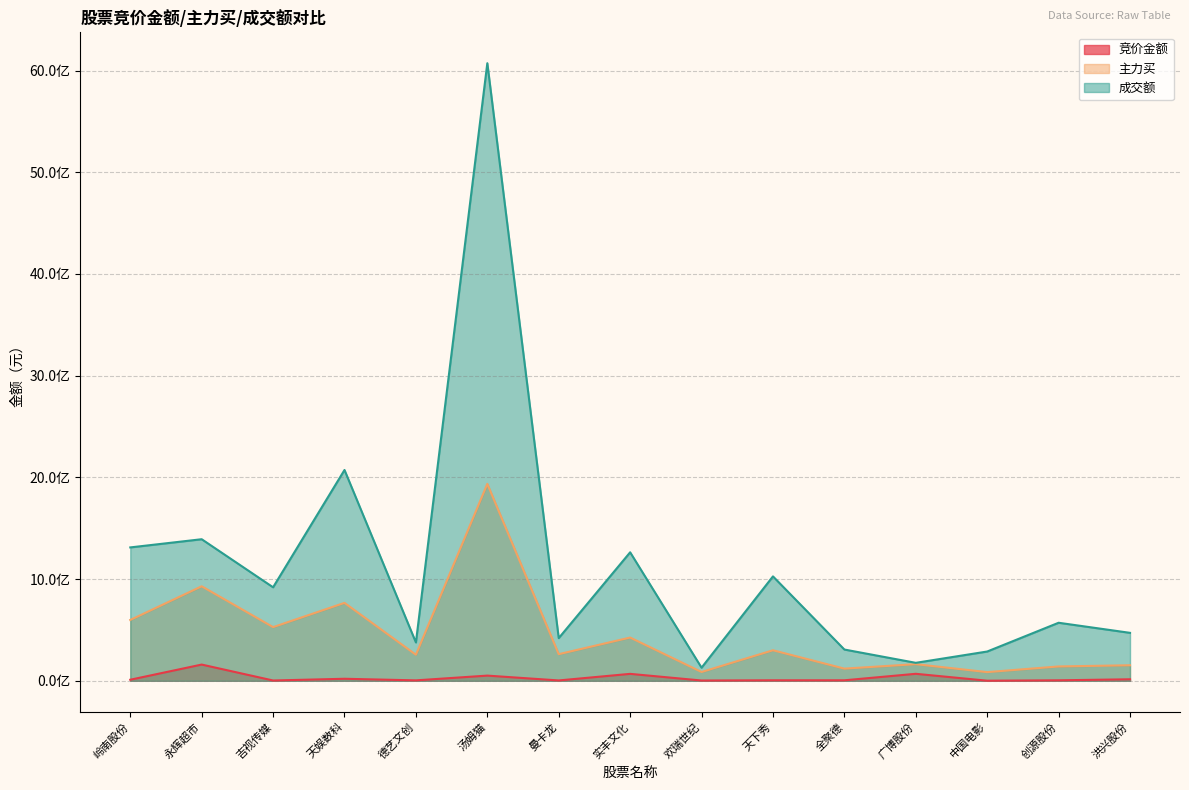

How many lines are shown in the chart?

3